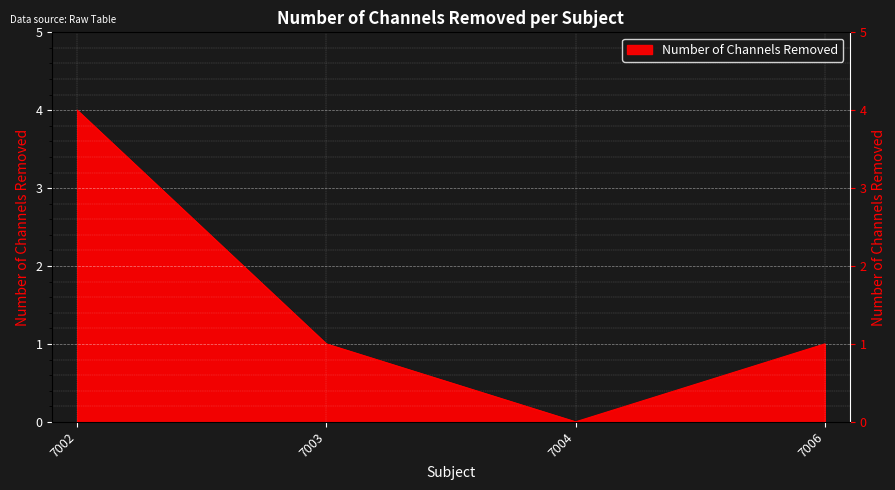

Reading right to left, what are all the values shown in this chart?

1	0	1	4